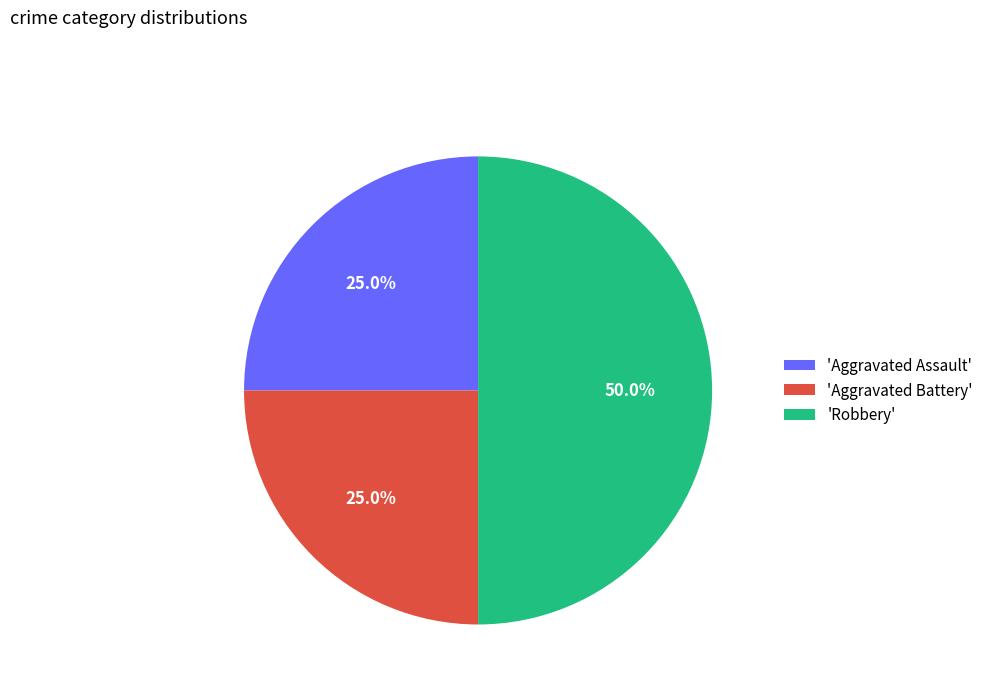

How many slices are in this pie chart?

3